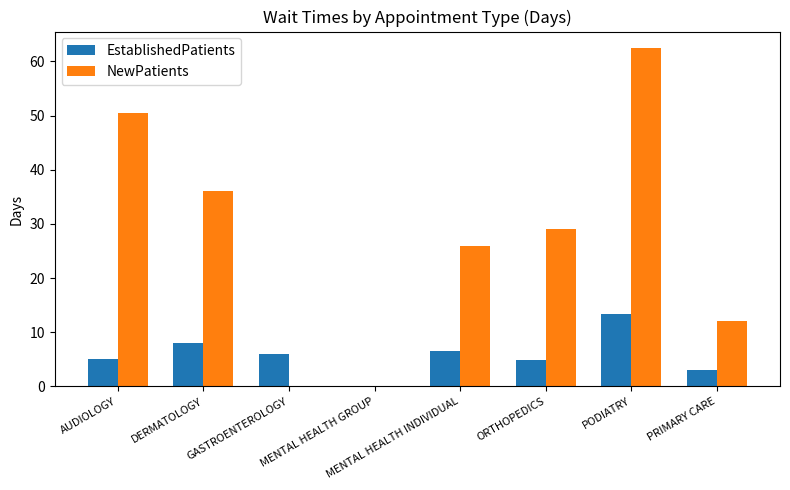

How many values in EstablishedPatients are above zero?

7